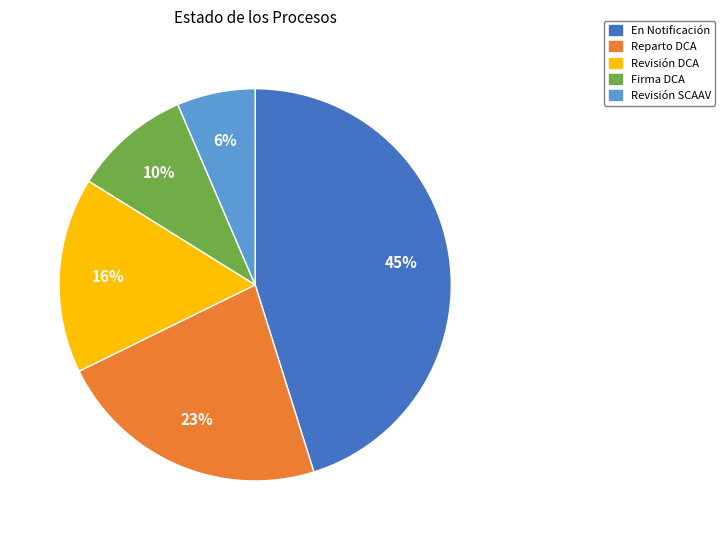

To the nearest percent, what is the combined percentage of Firma DCA and Revisión DCA?

26%